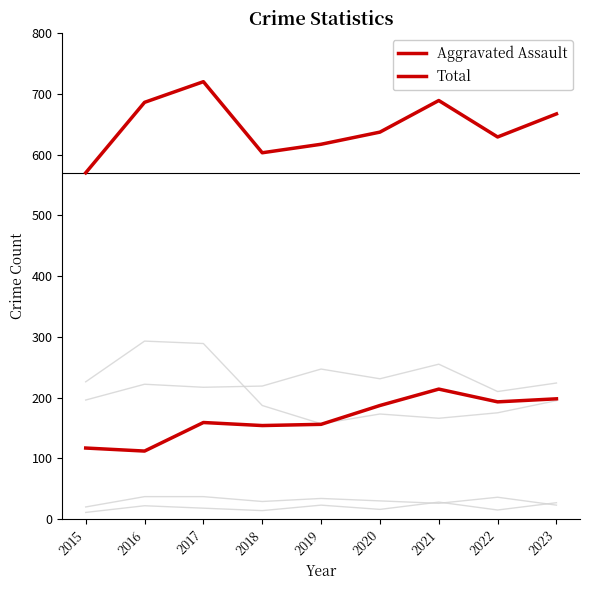

Does the chart have visible grid lines?

No